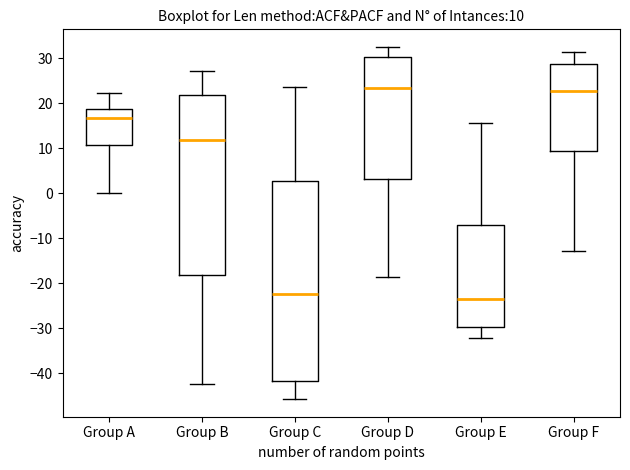

Comparing the boxes themselves (not the whiskers), which one is the tallest?

Group C